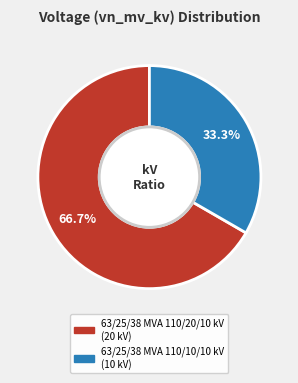

How many segments does this pie chart have?

2